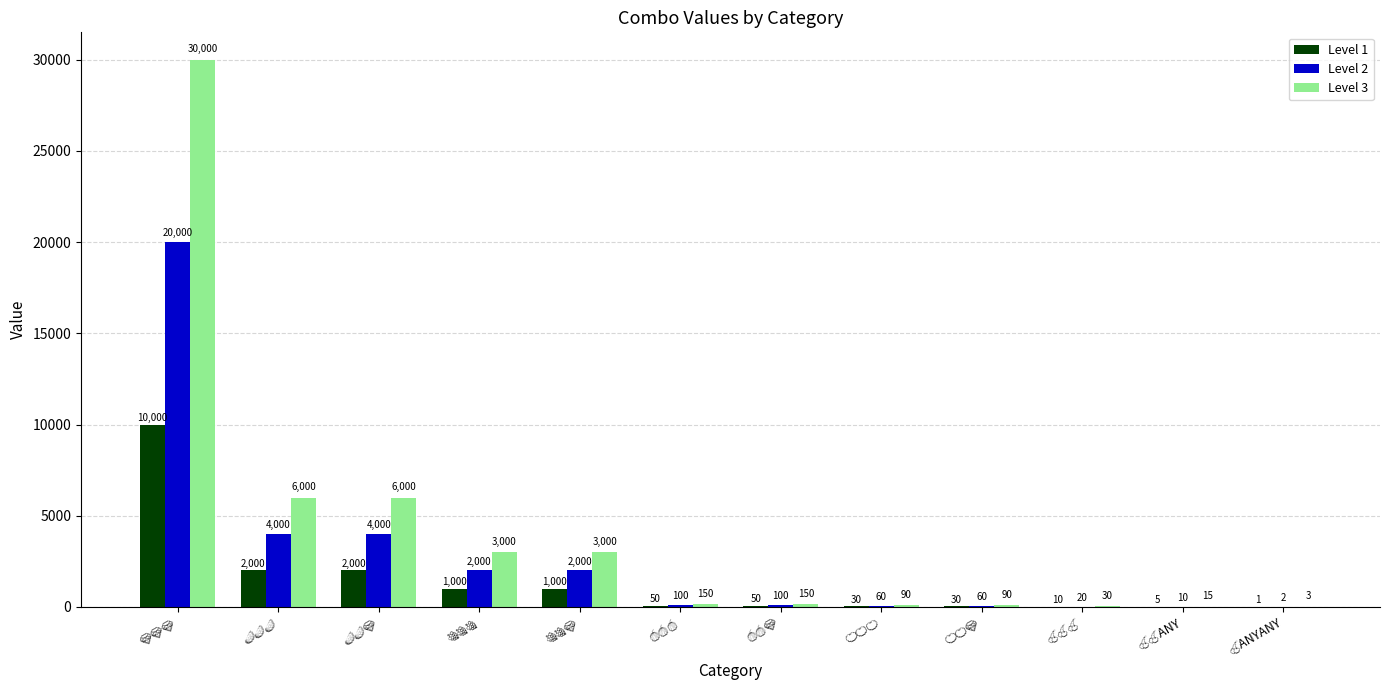

What is the sum of all Level 2 values?

32352